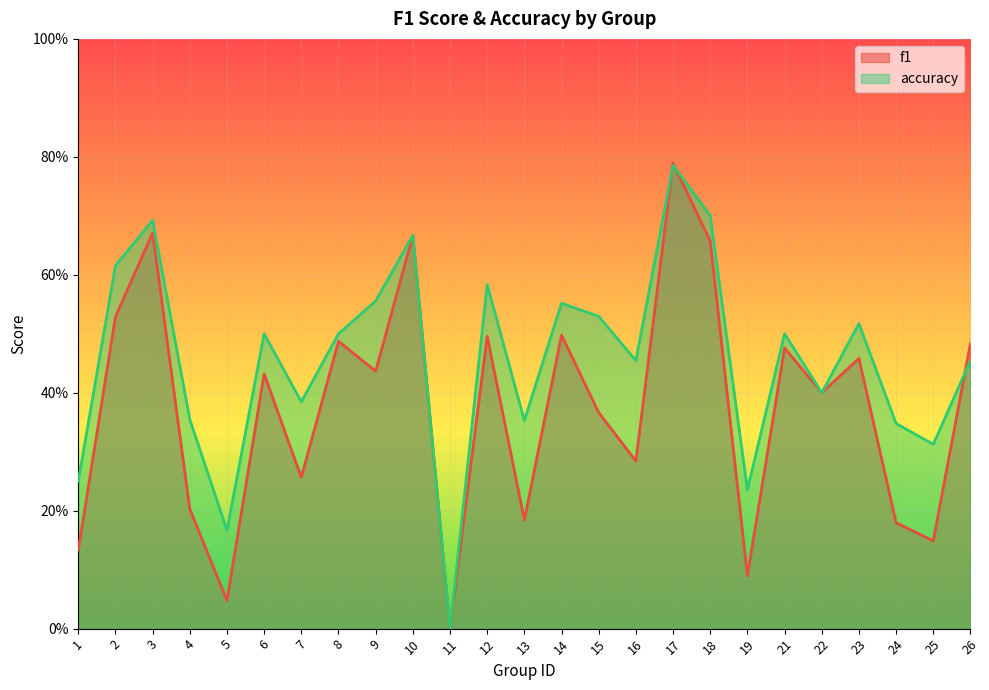

True or false: accuracy and f1 intersect in this chart.

True